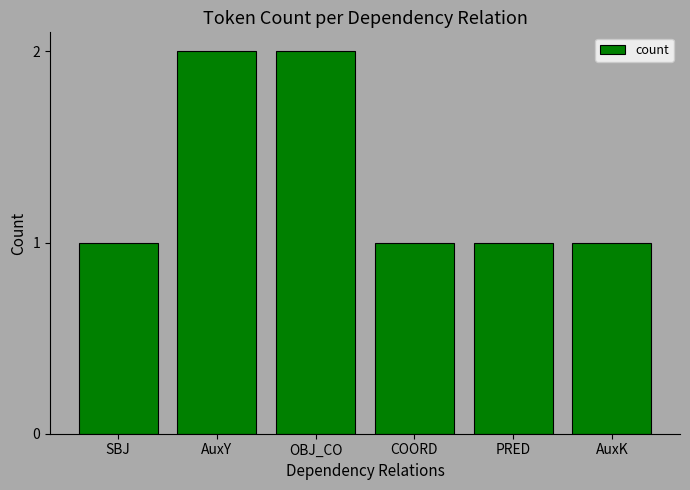

Is it true that the value at OBJ_CO is 2?

True